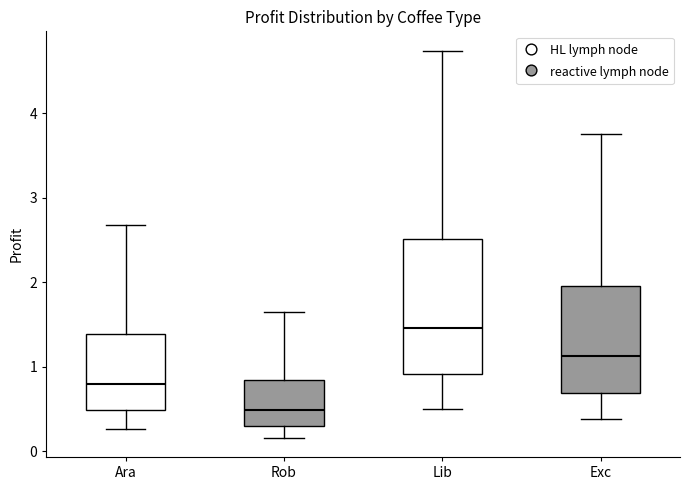

Comparing the boxes themselves (not the whiskers), which one is the tallest?

Lib